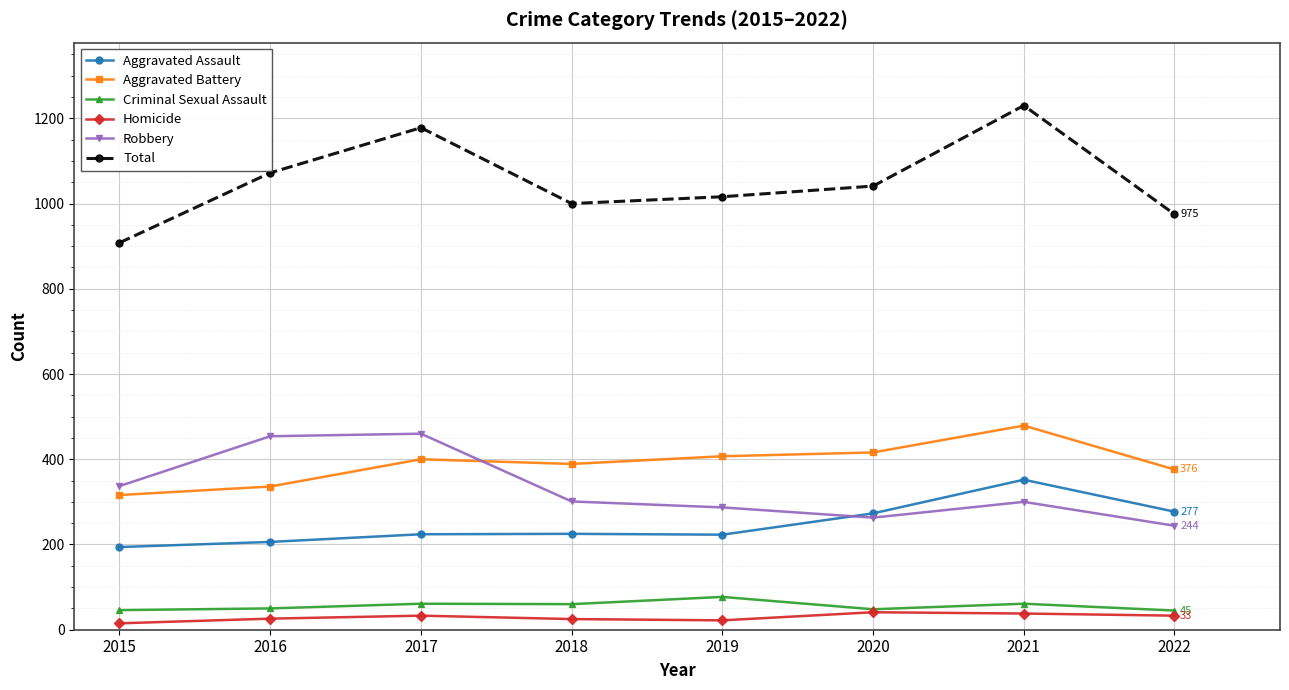

True or false: Aggravated Assault and Total intersect in this chart.

False